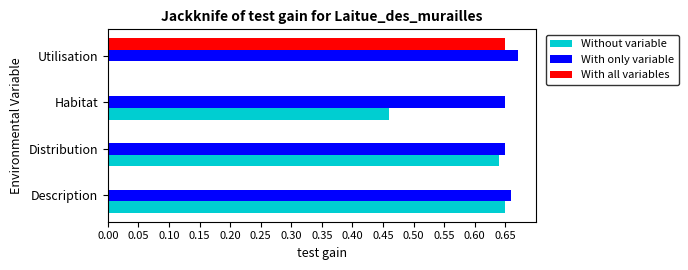

Which series has the largest total across all categories?

With only variable